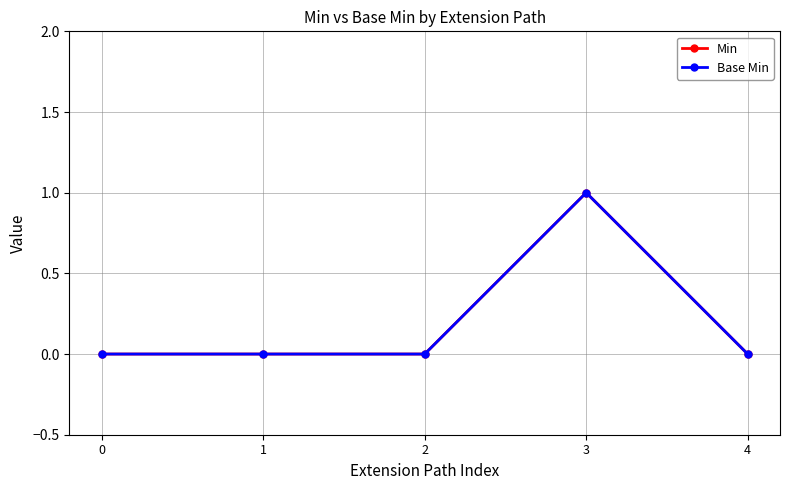

Does the chart have visible grid lines?

Yes